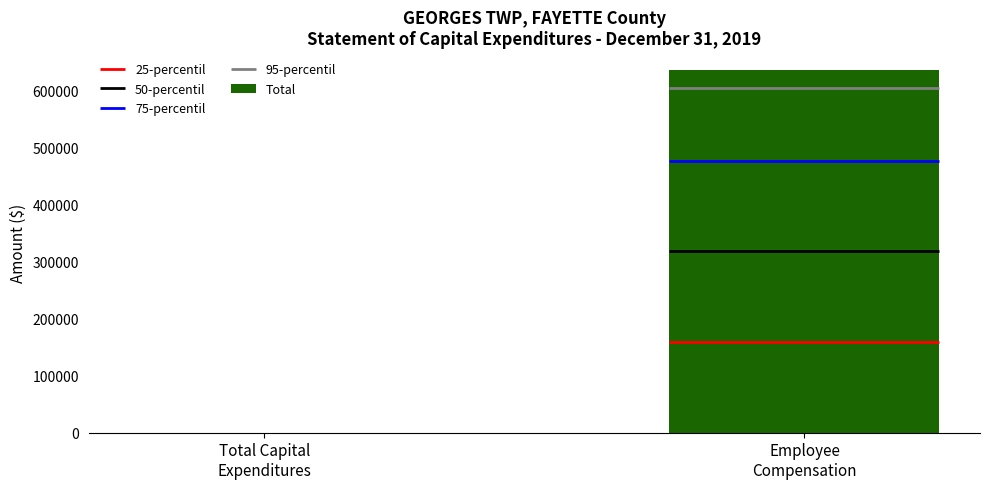

How many values are between 0 and 635555?

2